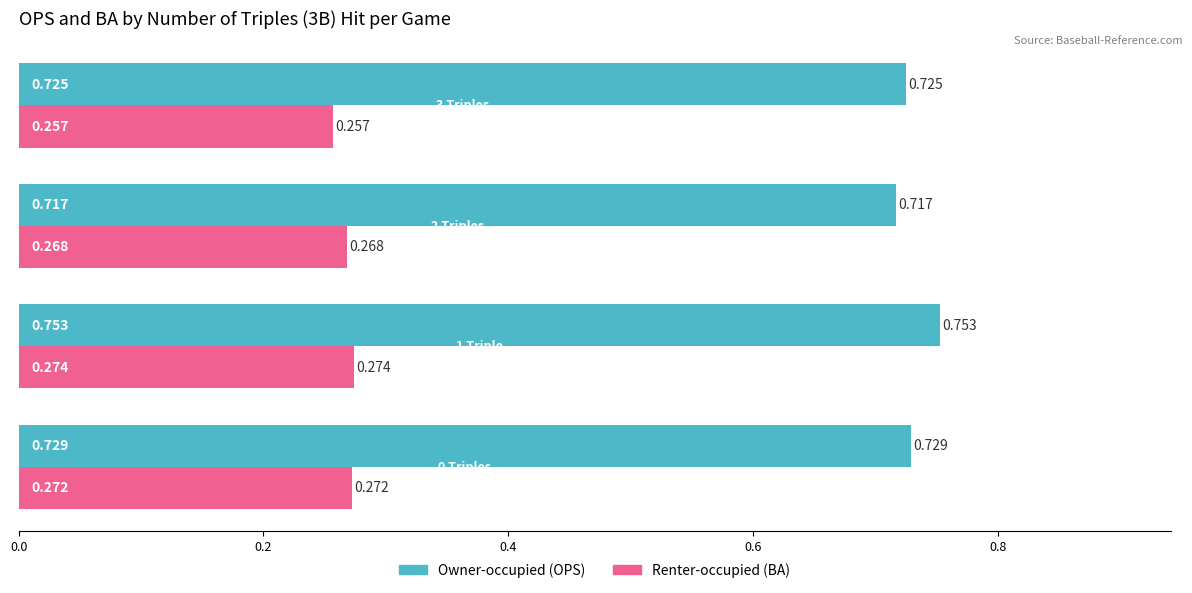

Rank the series by their average value, from lowest to highest.

Renter-occupied (BA), Owner-occupied (OPS)